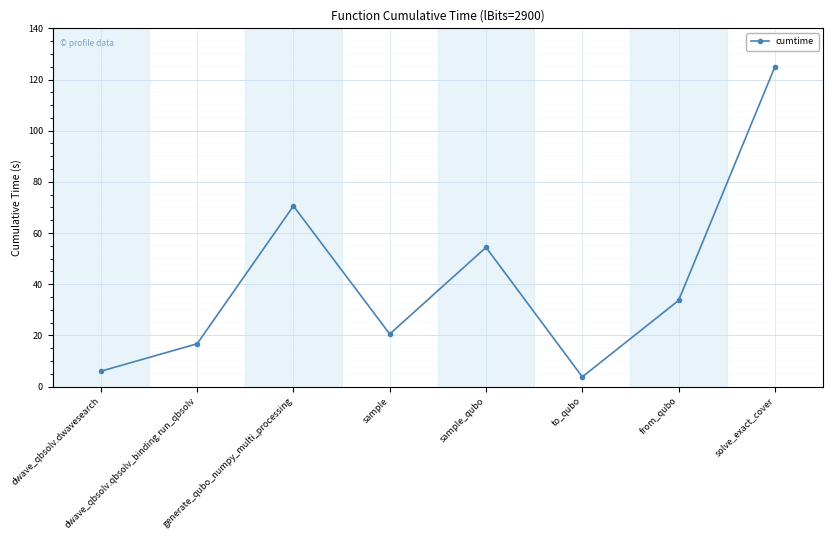

What is the maximum value shown in the chart?

125.0